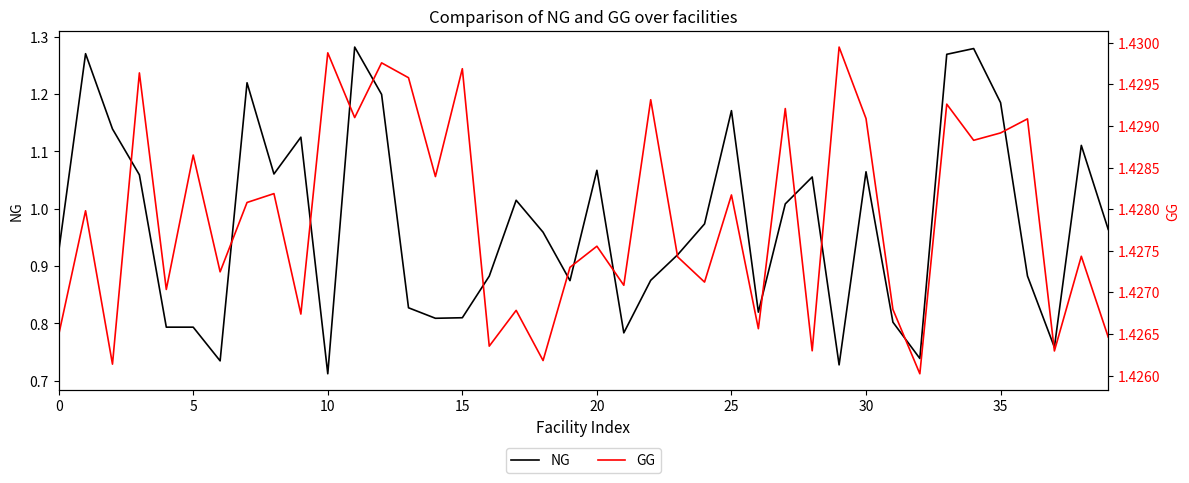

True or false: GG and NG cross at least once.

False